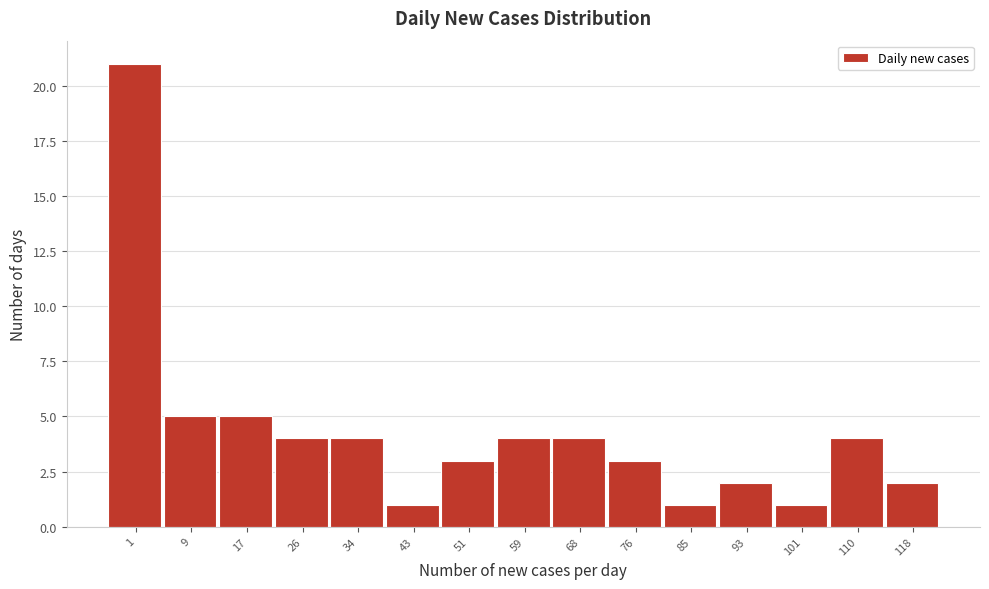

Reading left to right, extract all data points from this chart.

21	5	5	4	4	1	3	4	4	3	1	2	1	4	2